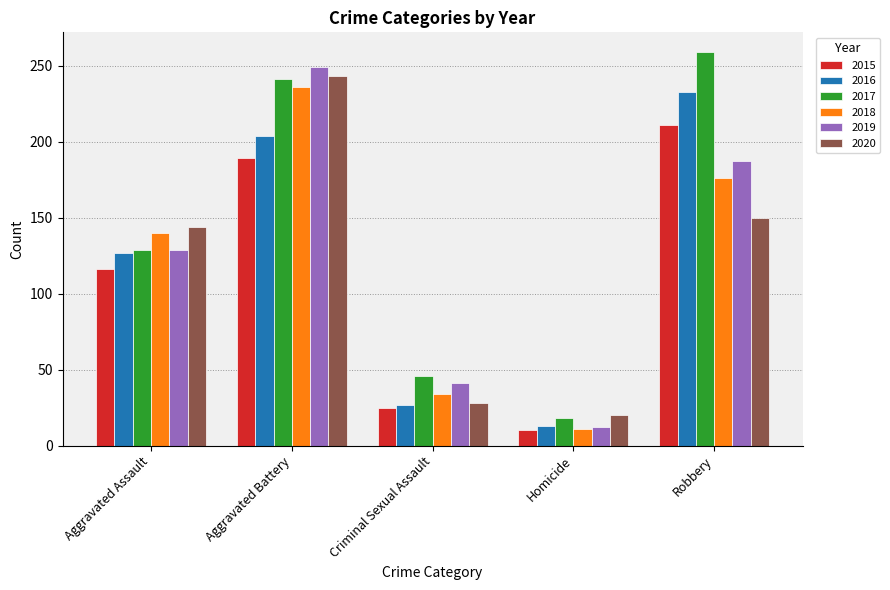

What position from the left is Criminal Sexual Assault?

3